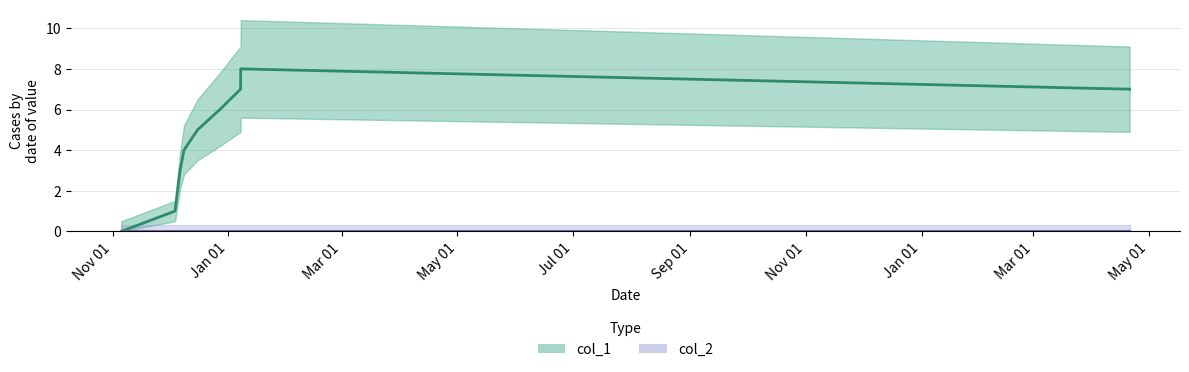

Is it true that the value at 1577460061 is 6?

True